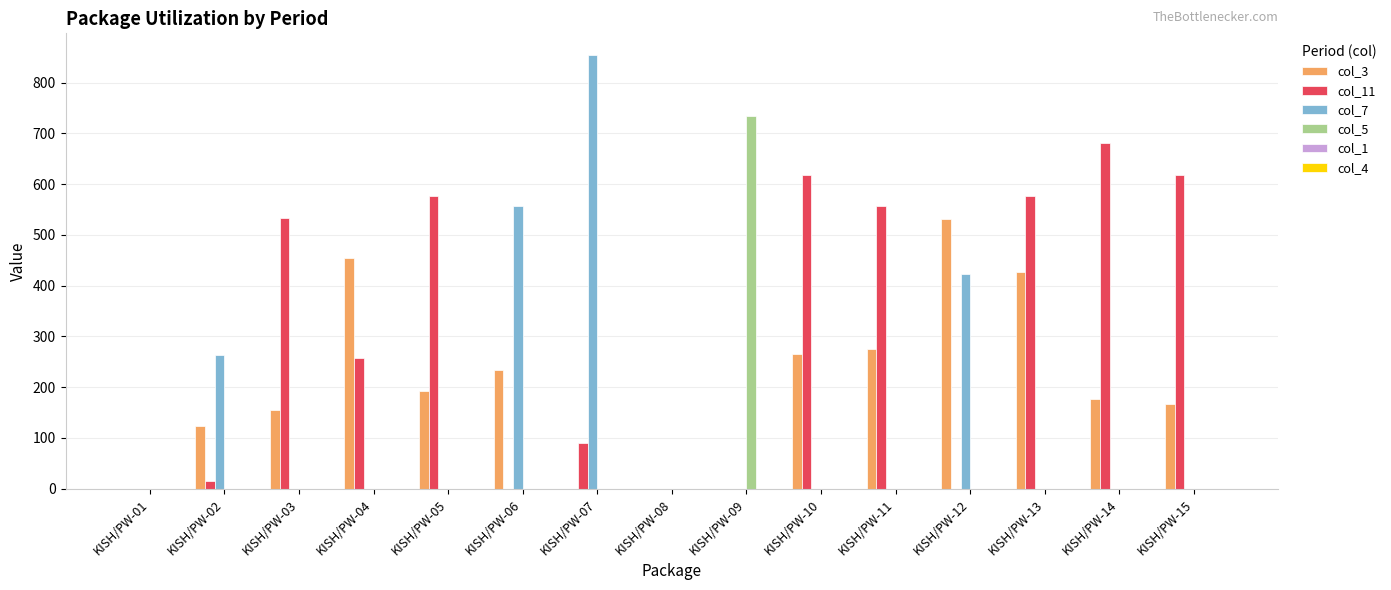

What is the sum of all col_11 values?

4523.6